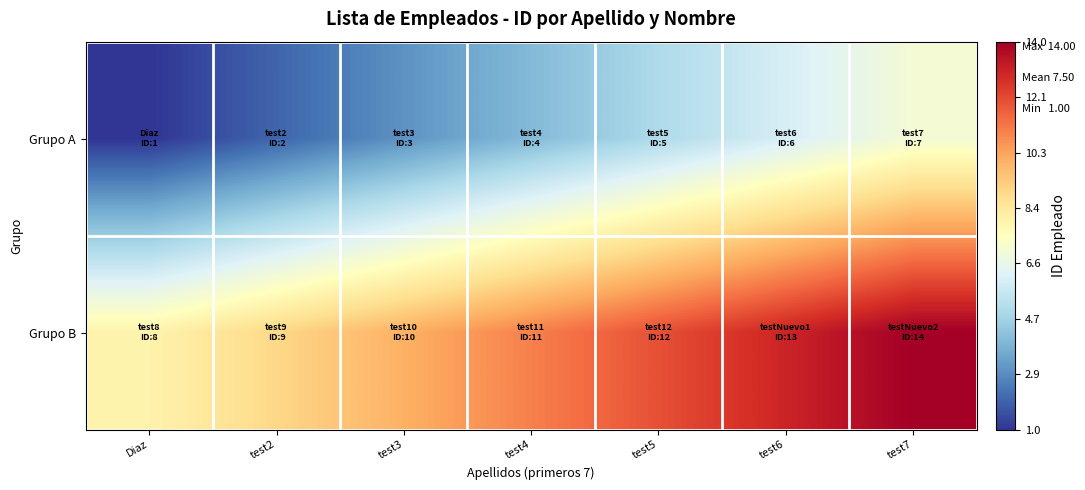

List the series in order of their peak value, lowest first.

Grupo A, Grupo B